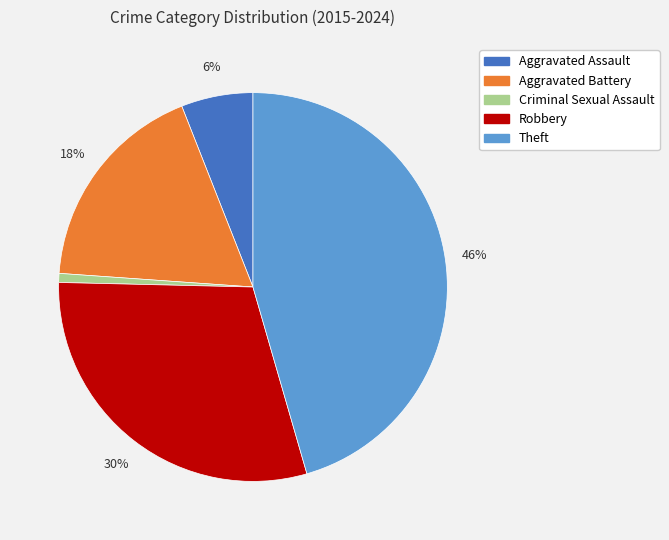

Does Criminal Sexual Assault account for over 50% of the chart?

No